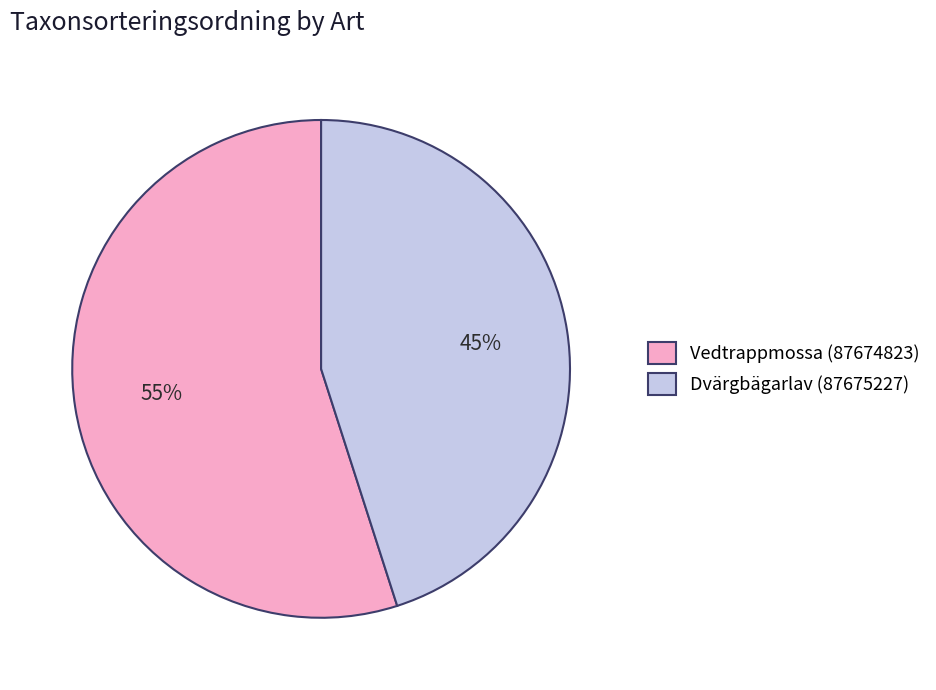

Do Vedtrappmossa (87674823) and Dvärgbägarlav (87675227) together represent more than half of the pie?

Yes